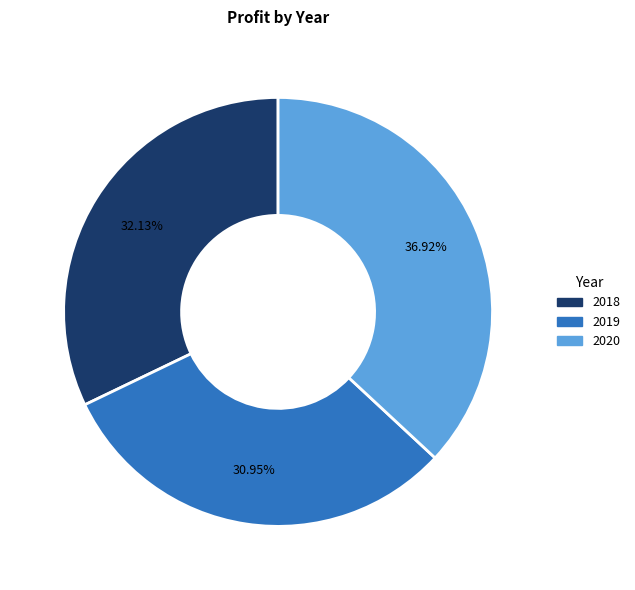

Rank the categories by value from lowest to highest.

2019, 2018, 2020